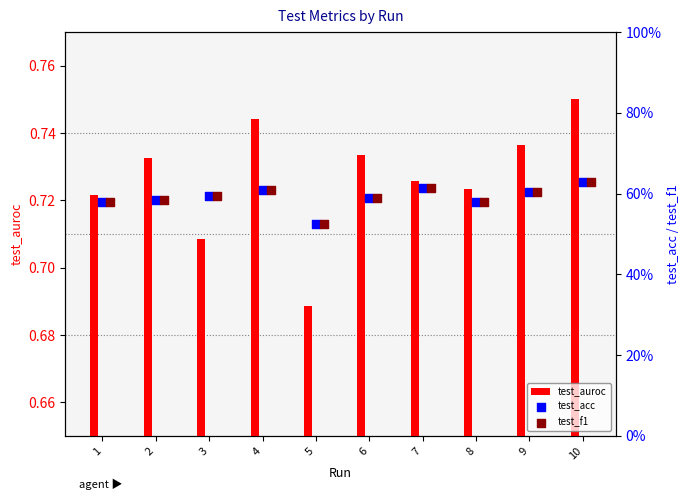

Which series contains the highest Y value?

test_auroc